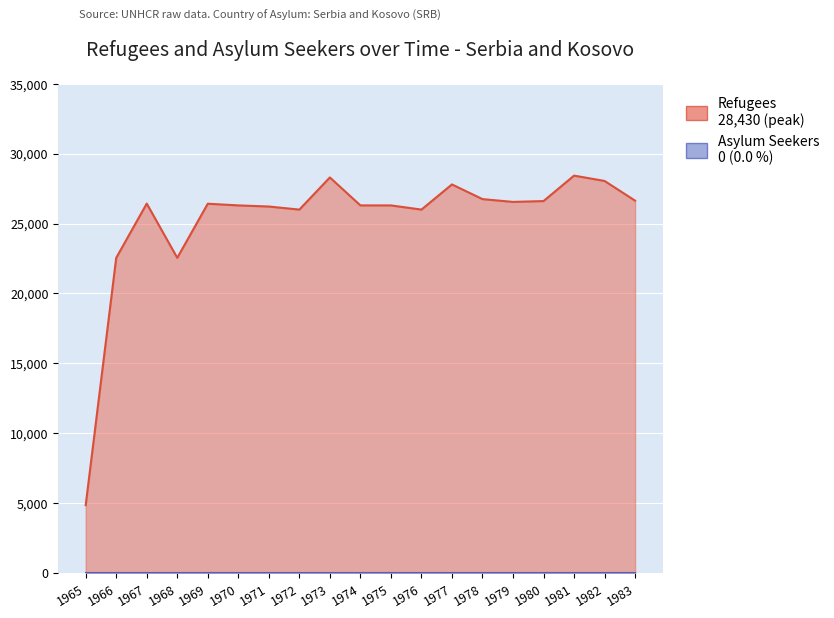

Rank the categories by value from highest to lowest.

1981, 1973, 1982, 1977, 1978, 1983, 1980, 1979, 1967, 1969, 1970, 1974, 1975, 1971, 1972, 1976, 1966, 1968, 1965